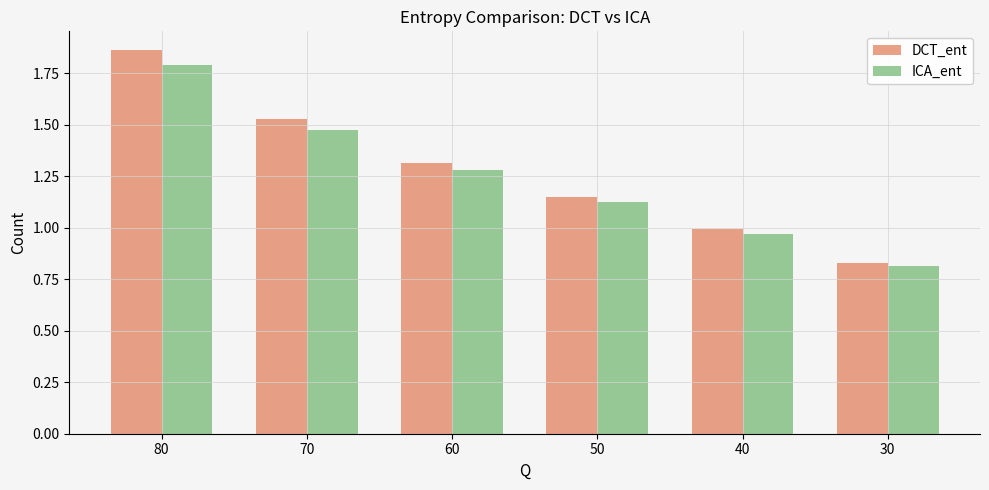

Is it true that DCT_ent equals 0.8 at 30?

True